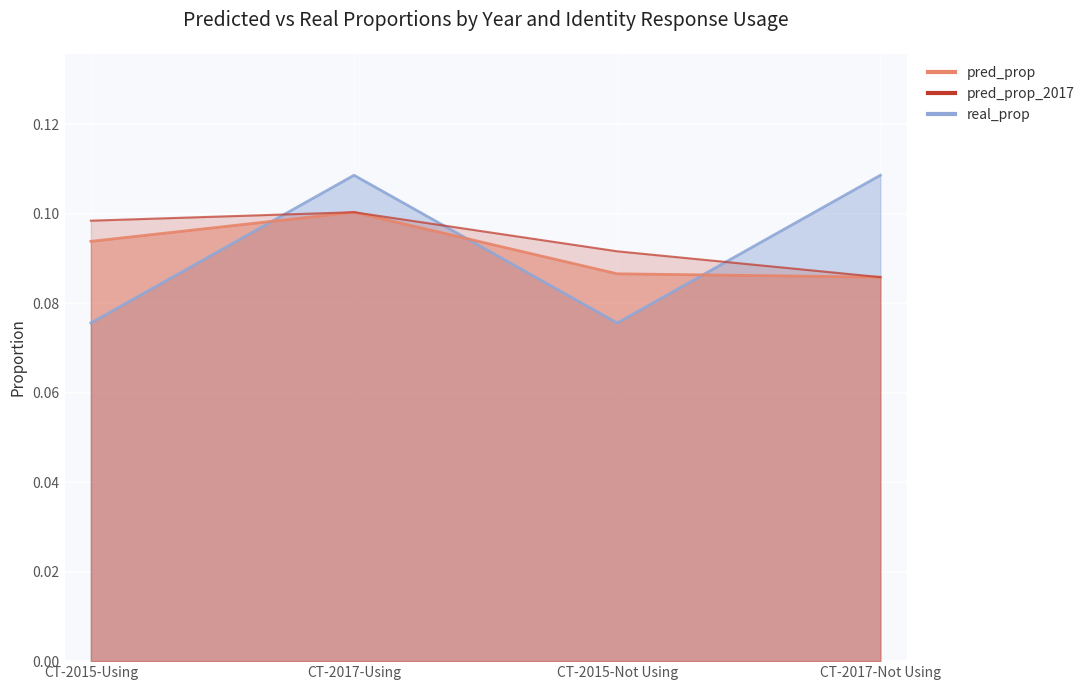

Reading left to right, list all the values displayed in this chart.

pred_prop: 0.1	0.1	0.1	0.1
pred_prop_2017: 0.1	0.1	0.1	0.1
real_prop: 0.1	0.1	0.1	0.1